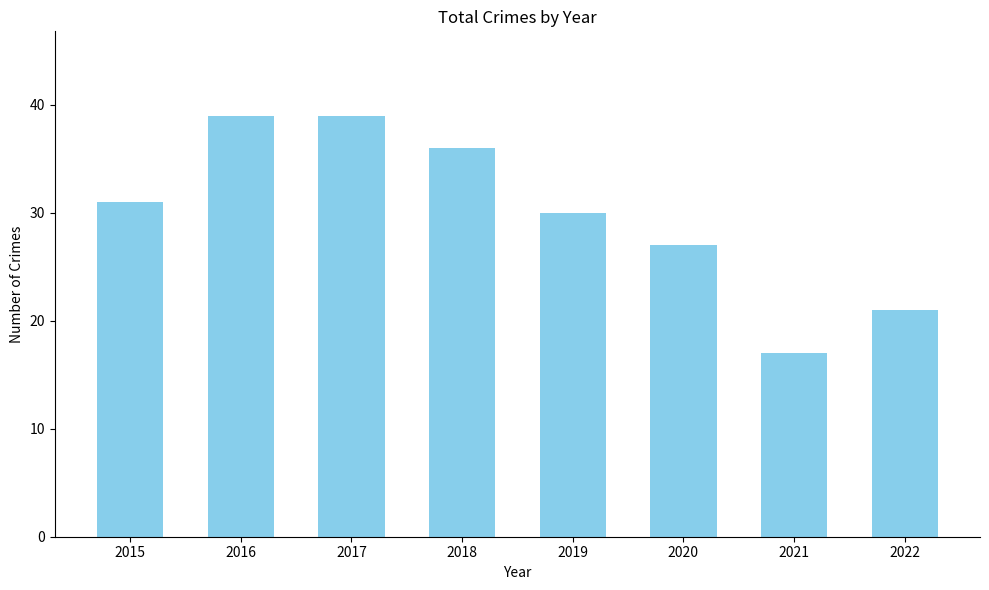

What is the difference between the maximum and minimum values?

22